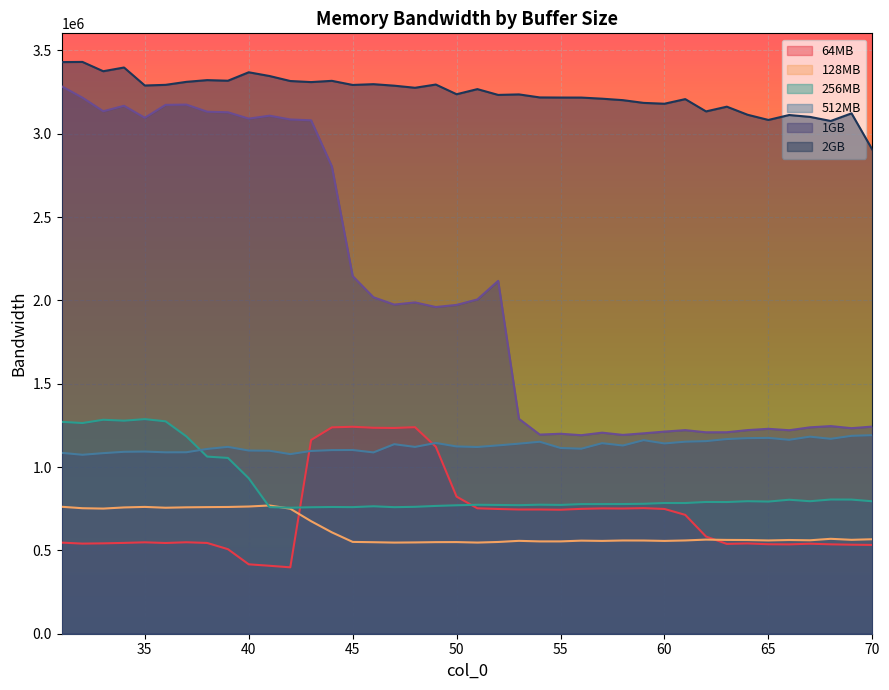

Reading left to right, extract all data points from this chart.

64MB: 31=546756	32=540767	33=542350	34=544997	35=548453	36=544434	37=548843	38=544737	39=507345	40=416482	41=407775	42=398435	43=1162455	44=1238343	45=1242001	46=1235875	47=1234682	48=1239429	49=1122284	50=822780	51=752530	52=748605	53=745377	54=745441	55=743985	56=749298	57=752013	58=751273	59=753580	60=748671	61=713291	62=583167	63=538990	64=541724	65=536955	66=536069	67=540192	68=536375	69=534228	70=532852
128MB: 31=761855	32=753134	33=750951	34=757887	35=760990	36=756055	37=758520	38=759760	39=760633	40=763373	41=769654	42=750128	43=675297	44=608366	45=551024	46=549164	47=546914	48=547857	49=549564	50=549900	51=546993	52=550586	53=557387	54=553984	55=553985	56=558643	57=556978	58=559560	59=559299	60=556964	61=559711	62=564834	63=562879	64=562294	65=559649	66=562436	67=560690	68=569581	69=563477	70=566959
256MB: 31=1271435	32=1264349	33=1284017	34=1278428	35=1287780	36=1274609	37=1184167	38=1062917	39=1055007	40=932909	41=759684	42=756305	43=758990	44=760539	45=759704	46=764741	47=759440	48=761550	49=766894	50=770788	51=773882	52=772676	53=771464	54=774229	55=772849	56=777799	57=777981	58=778180	59=779742	60=784429	61=784252	62=790655	63=790266	64=795193	65=792954	66=804088	67=795122	68=805454	69=804996	70=794734
512MB: 31=1085408	32=1073901	33=1083653	34=1091712	35=1093153	36=1088648	37=1089012	38=1108816	39=1121365	40=1099273	41=1098100	42=1077707	43=1096830	44=1101915	45=1102499	46=1088013	47=1137265	48=1121084	49=1144746	50=1123806	51=1120538	52=1130228	53=1140534	54=1152054	55=1114736	56=1110167	57=1143382	58=1129445	59=1161499	60=1141920	61=1152321	62=1155785	63=1168189	64=1173693	65=1175188	66=1163708	67=1182626	68=1169587	69=1187514	70=1191487
1GB: 31=3285195	32=3217031	33=3135473	34=3168216	35=3096212	36=3173707	37=3175408	38=3132642	39=3129274	40=3091105	41=3108775	42=3086115	43=3081059	44=2803949	45=2146204	46=2019145	47=1975327	48=1988392	49=1960586	50=1973286	51=2006111	52=2117549	53=1289611	54=1195006	55=1200089	56=1191393	57=1206593	58=1193124	59=1202685	60=1212947	61=1221712	62=1208816	63=1209099	64=1221996	65=1229762	66=1221174	67=1238614	68=1246006	69=1233439	70=1243218
2GB: 31=3430457	32=3431444	33=3375644	34=3397947	35=3290003	36=3293867	37=3311828	38=3322232	39=3318649	40=3369322	41=3346899	42=3316879	43=3310457	44=3317947	45=3293279	46=3297910	47=3288886	48=3276304	49=3295754	50=3237547	51=3268214	52=3233445	53=3236539	54=3218343	55=3217655	56=3217480	57=3210810	58=3202033	59=3185586	60=3180555	61=3208251	62=3134500	63=3162912	64=3114378	65=3083251	66=3112869	67=3101651	68=3077047	69=3122824	70=2905293